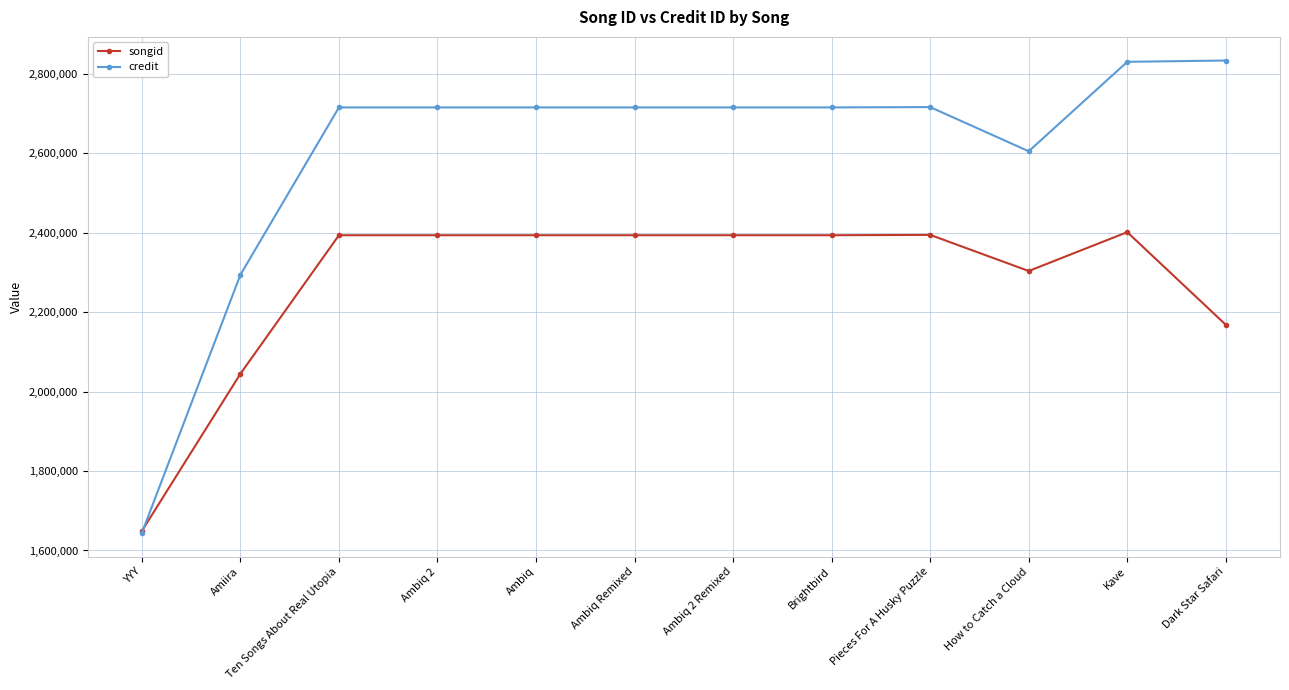

How many times do credit and songid cross each other?

1